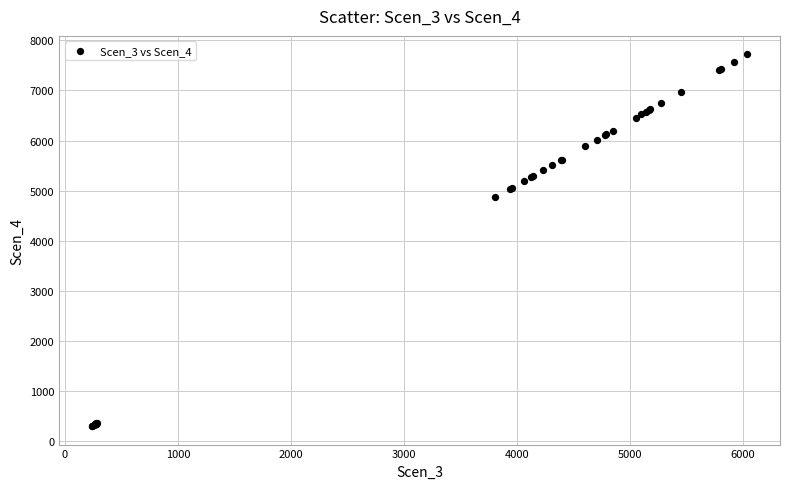

What Y value in the scatter plot is closest to 4011?

4868.7